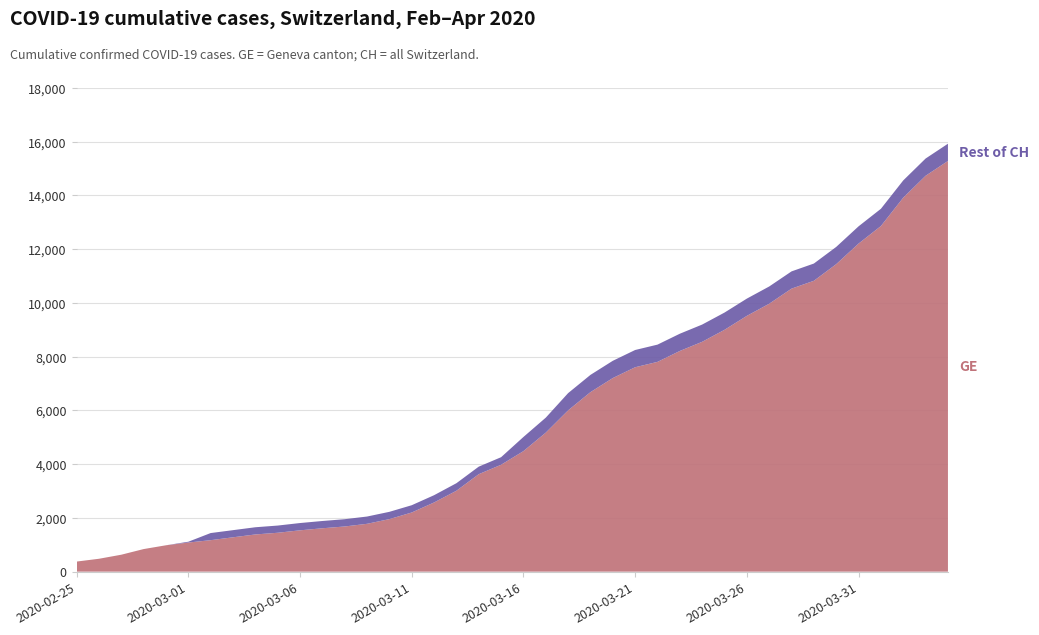

Reading left to right, list all the values displayed in this chart.

GE: 375	479	630	840	981	1083	1171	1278	1384	1447	1538	1614	1681	1780	1955	2201	2574	3010	3627	3978	4485	5174	6002	6681	7205	7607	7807	8213	8554	9000	9520	9971	10533	10825	11444	12210	12863	13919	14733	15284
CH: 375	479	630	840	981	1113	1436	1544	1652	1715	1809	1885	1952	2051	2226	2472	2845	3291	3908	4259	5012	5731	6644	7323	7847	8249	8449	8855	9196	9642	10162	10613	11175	11467	12086	12852	13505	14561	15375	15926